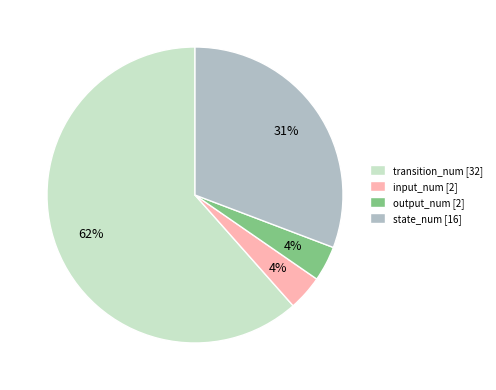

Which category has the biggest portion of the pie?

transition_num [32]